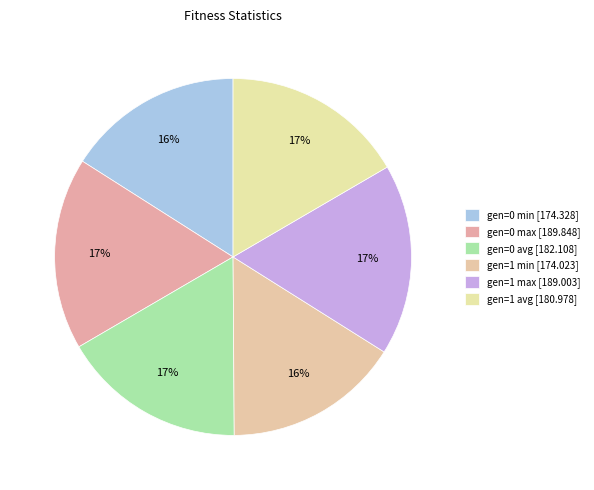

How many segments does this pie chart have?

6